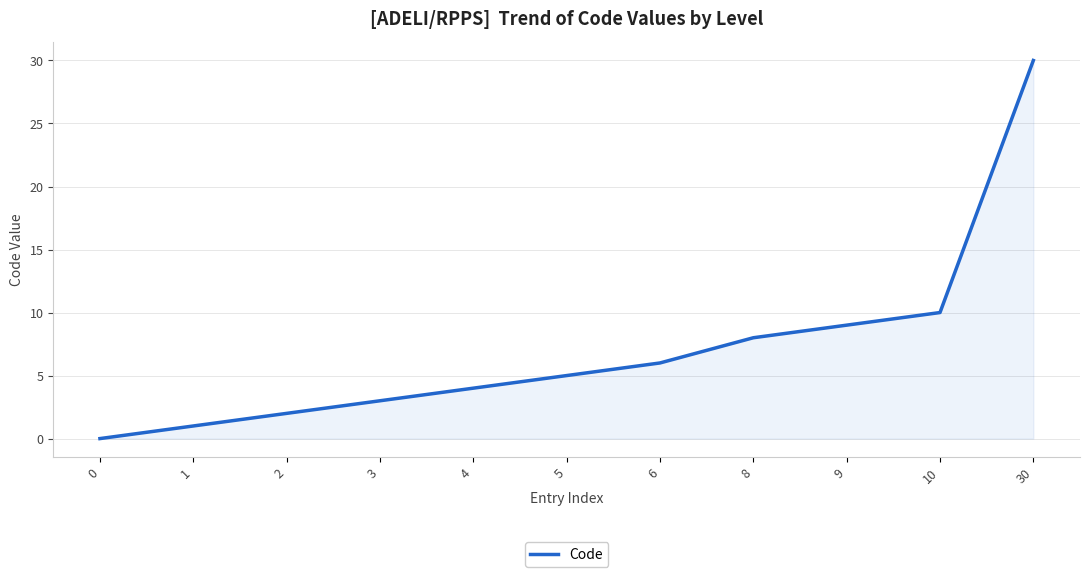

Does the chart display data point markers on the line(s)?

No